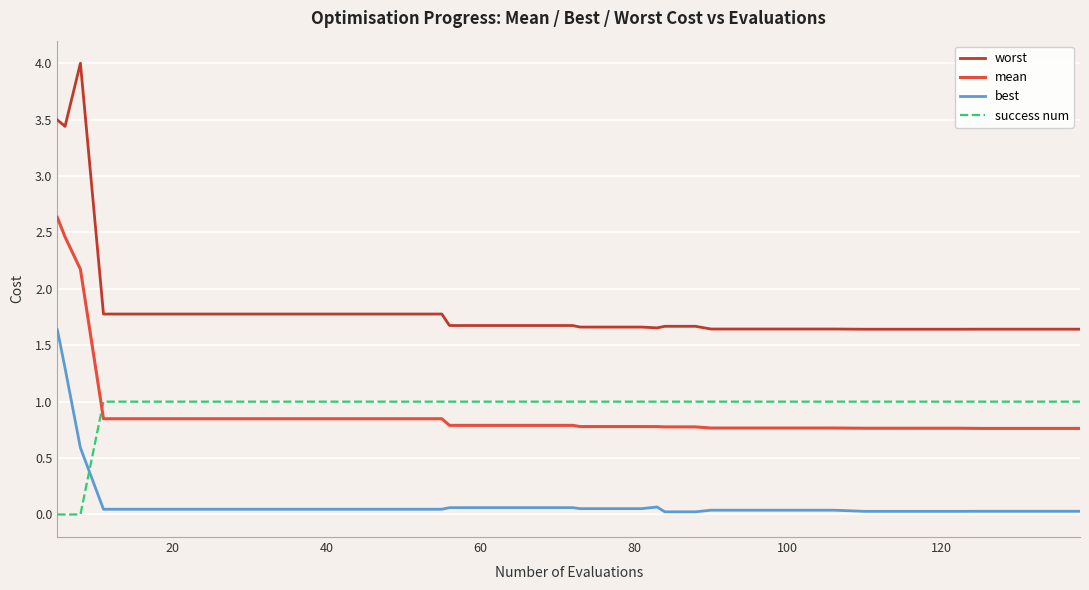

What is the difference between the maximum and minimum values in the best series?

1.6